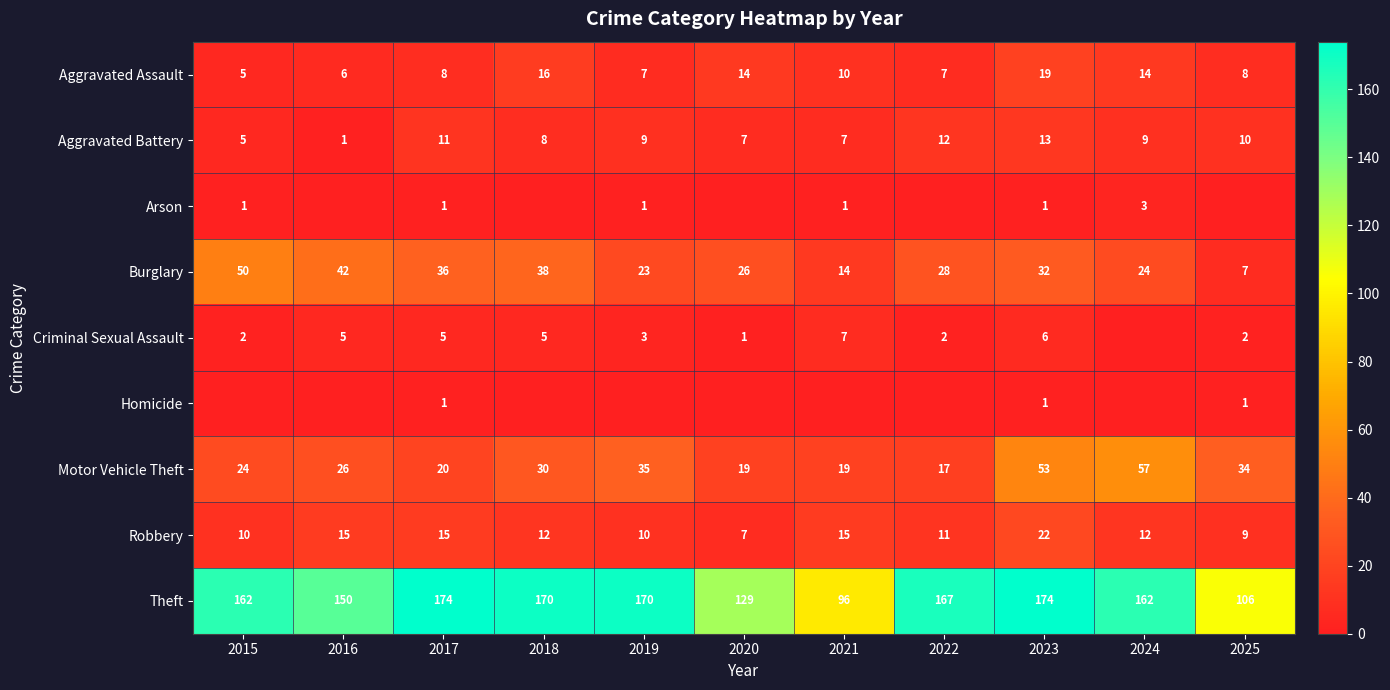

What is the sum of the Aggravated Battery values at 2017 and 2015?

16